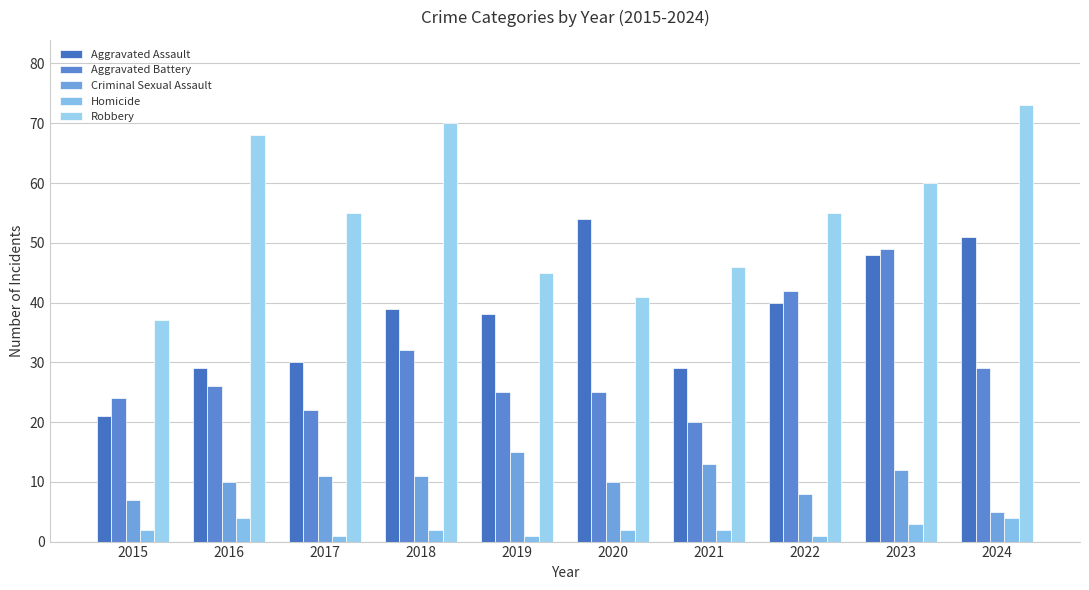

What is the sum of all Homicide values?

22